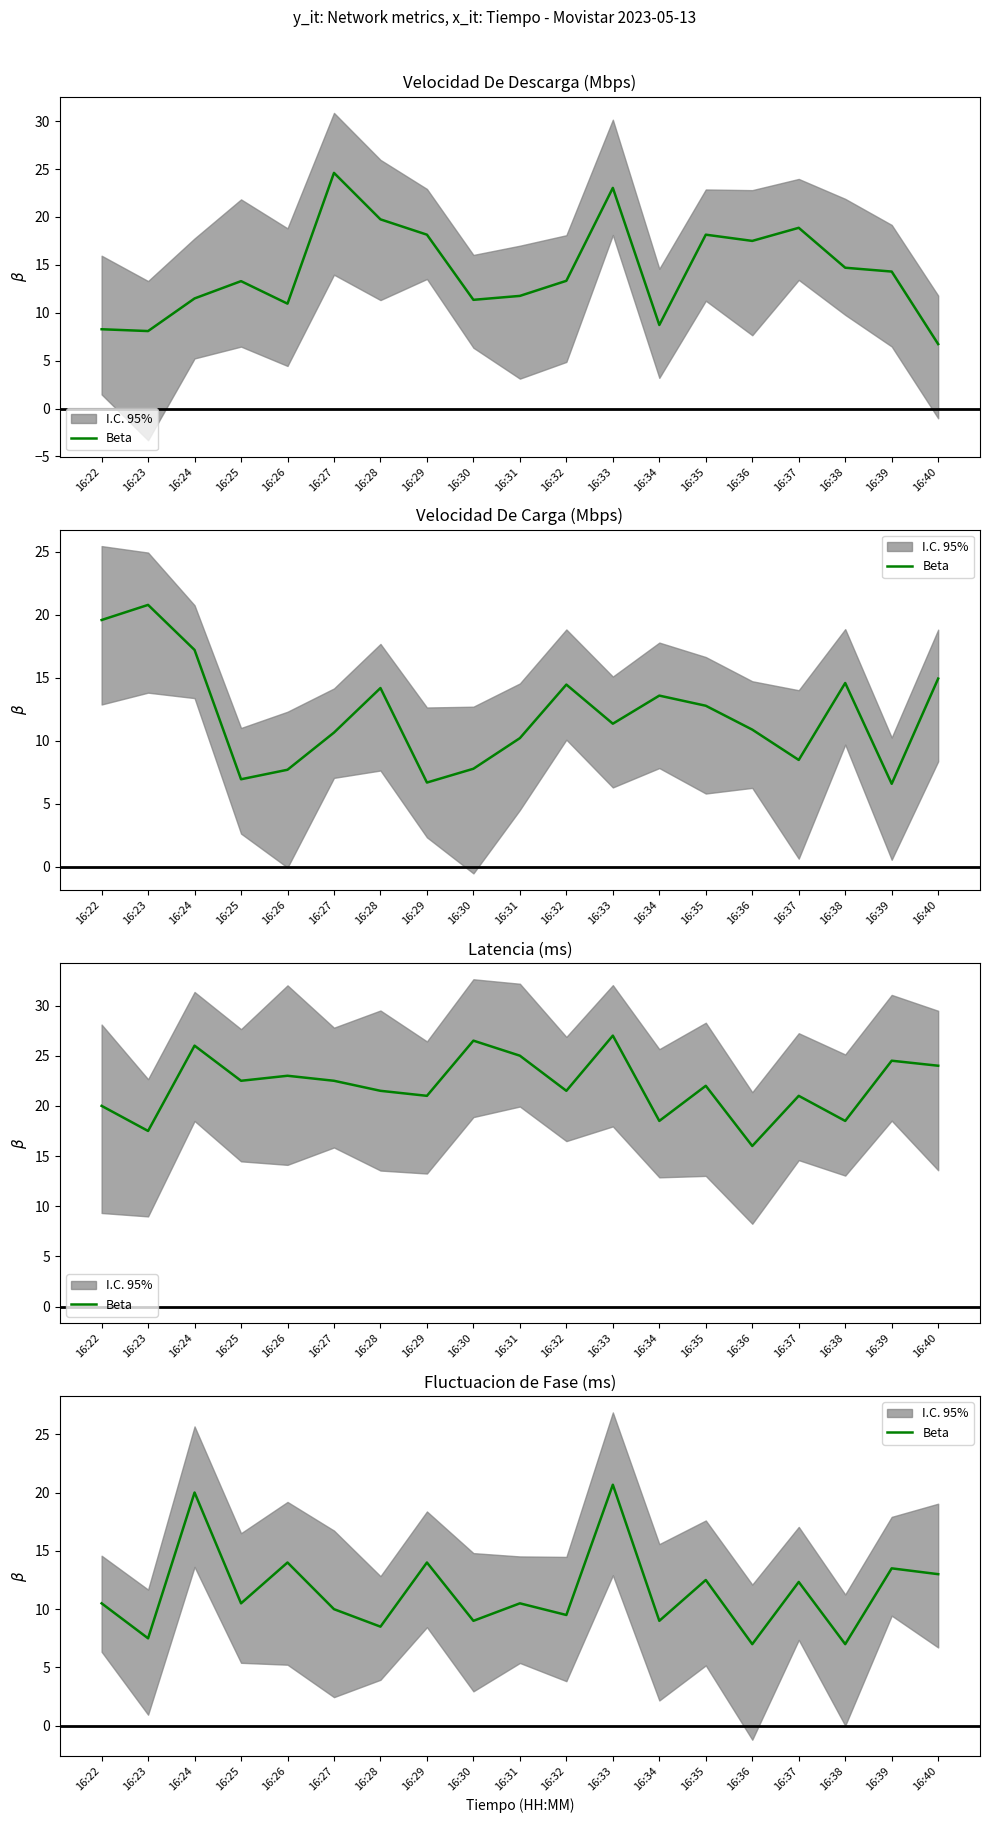

Rank the categories by value from highest to lowest.

16:33, 16:24, 16:26, 16:29, 16:39, 16:40, 16:35, 16:37, 16:22, 16:25, 16:31, 16:27, 16:32, 16:30, 16:34, 16:28, 16:23, 16:36, 16:38